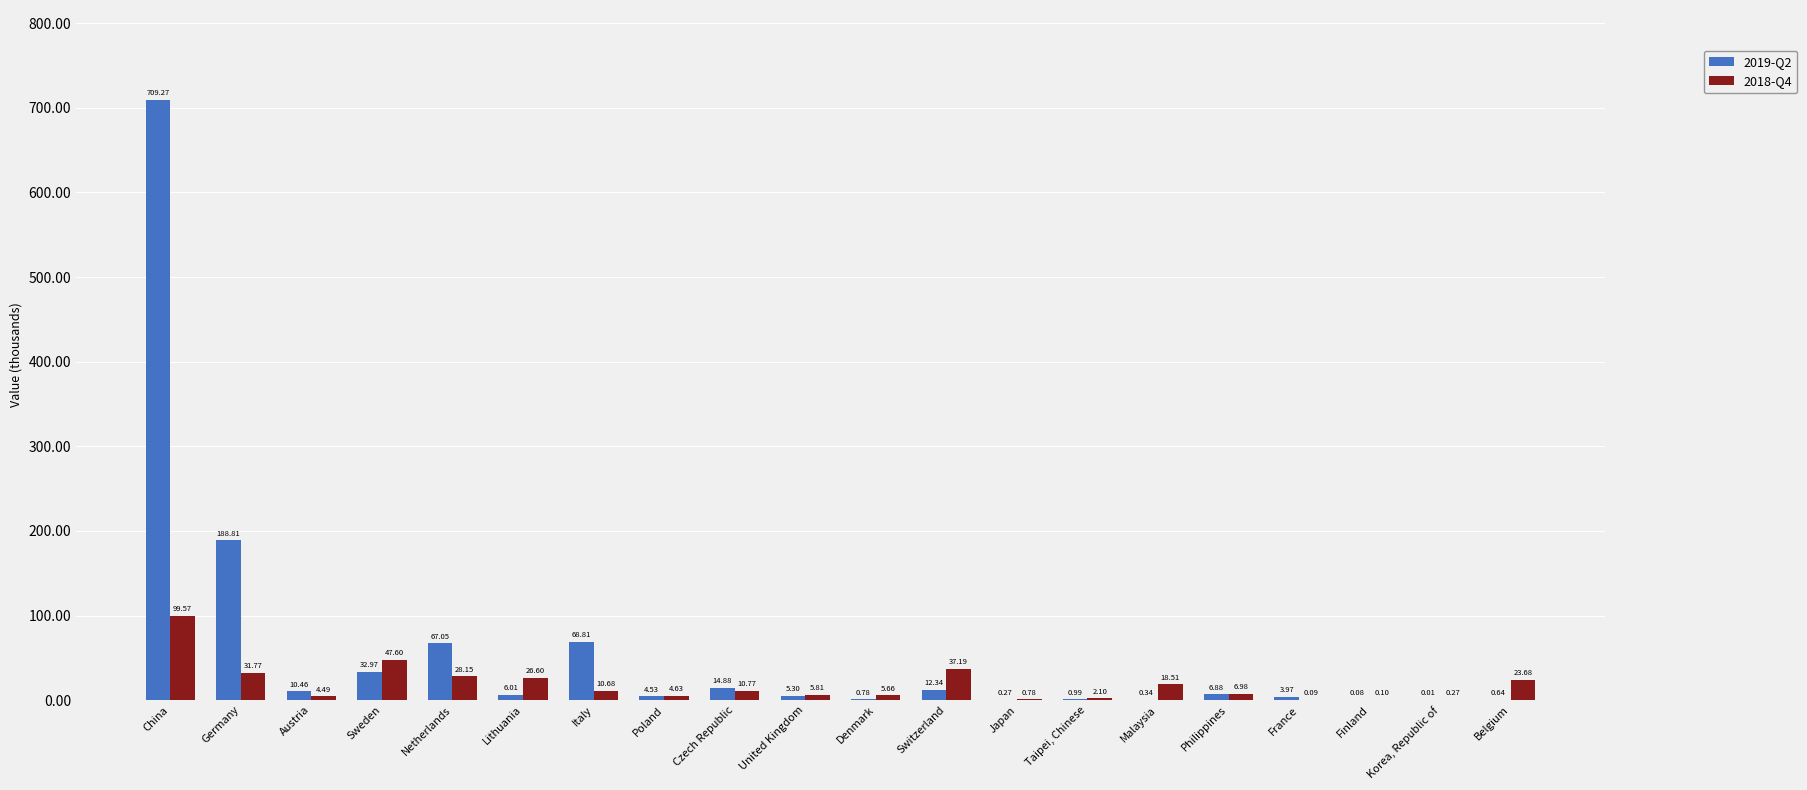

Is the value of 2019-Q2 at Malaysia greater than the value of 2018-Q4 at Czech Republic?

No